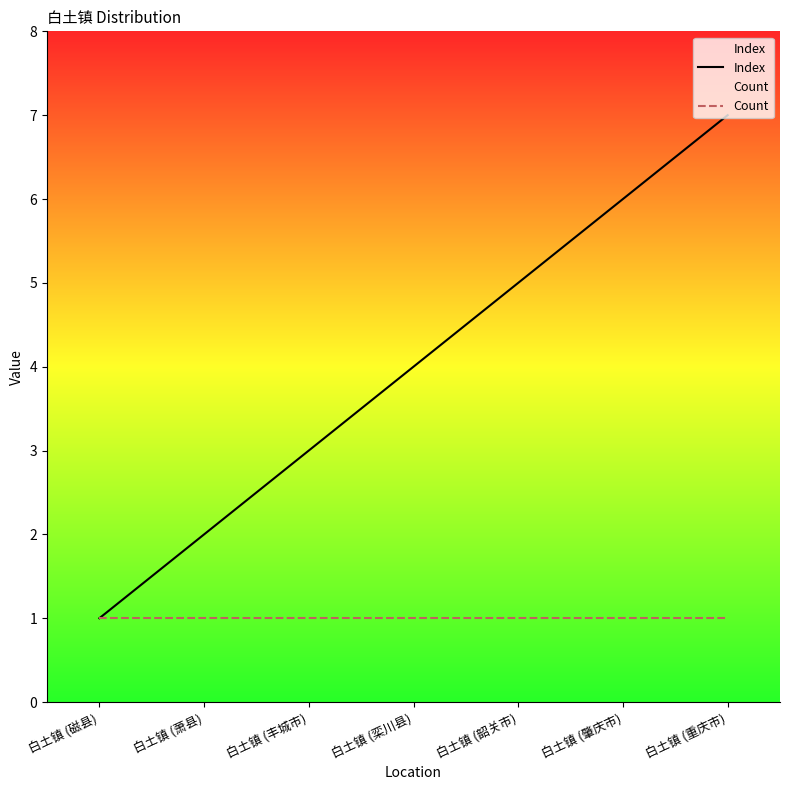

The value of Count at 白土镇 (栾川县) is 1. True or false?

True